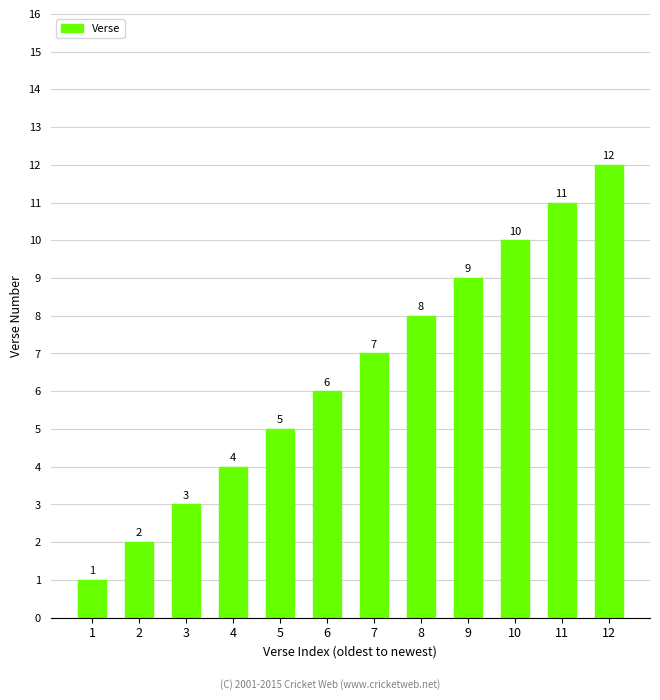

How many data points does each series have?

12